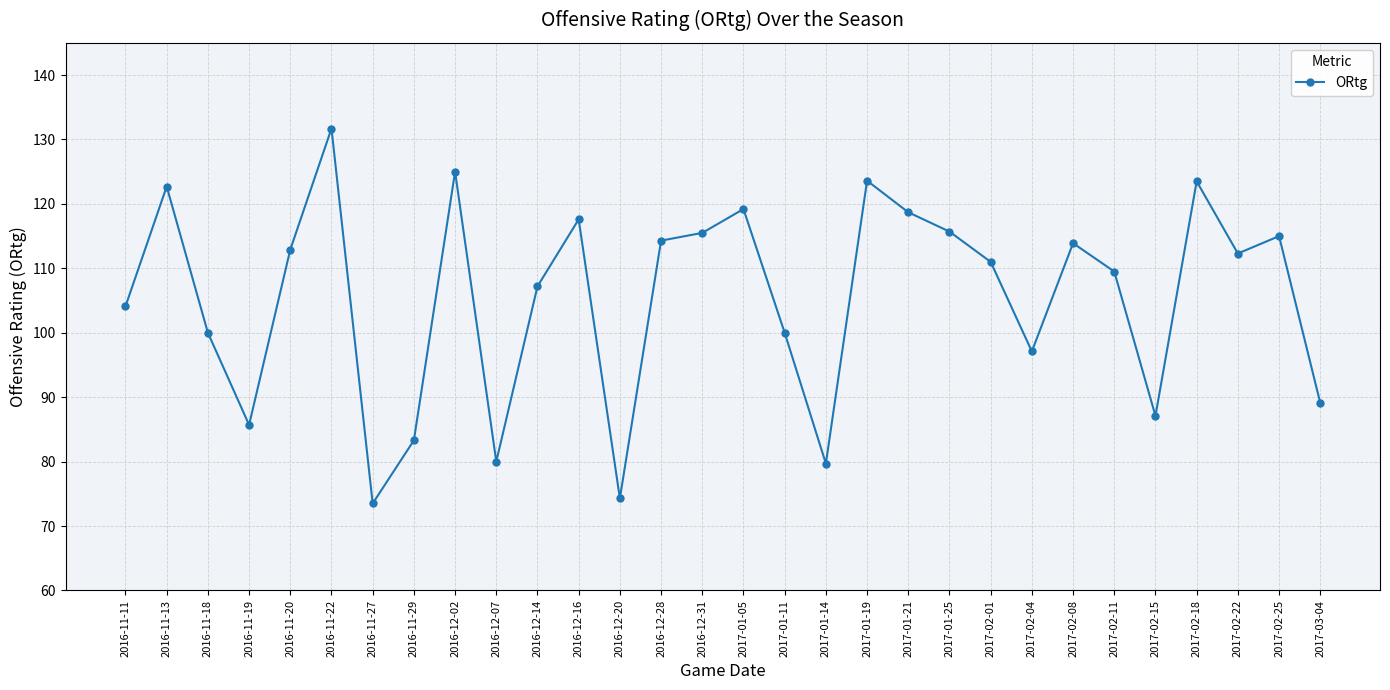

What is the label of the 29th point from the left?

2017-02-25